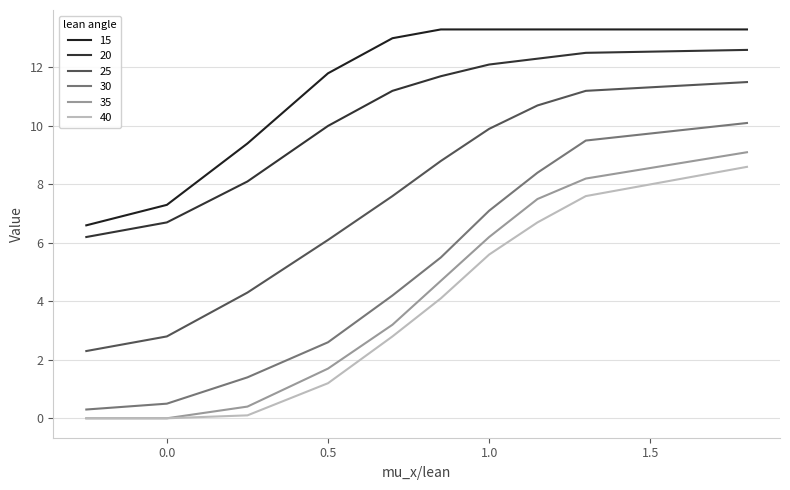

What is the value of the 30 point at the 10th from the left?

10.1